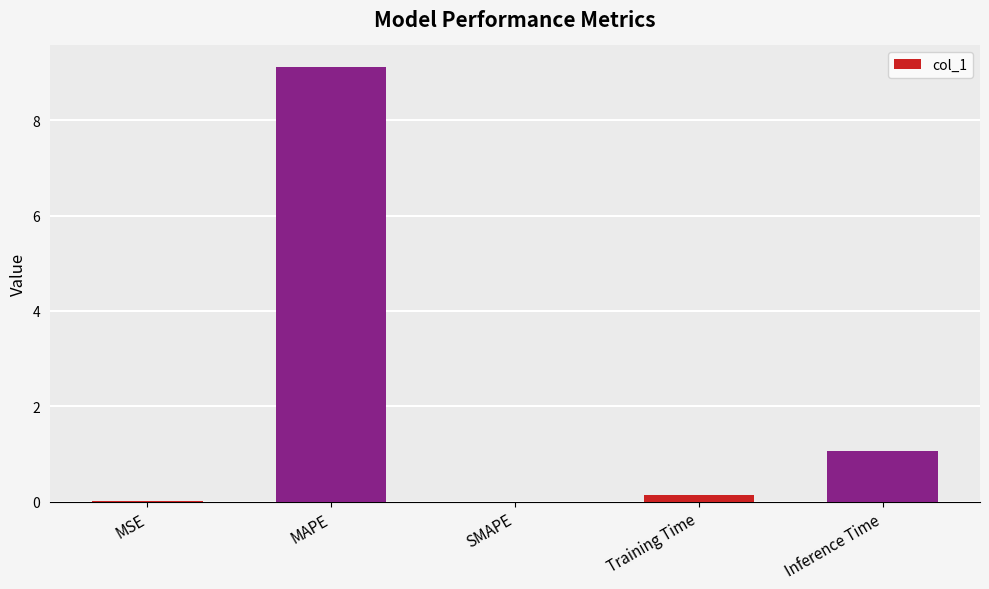

What is the greatest value displayed?

9.1